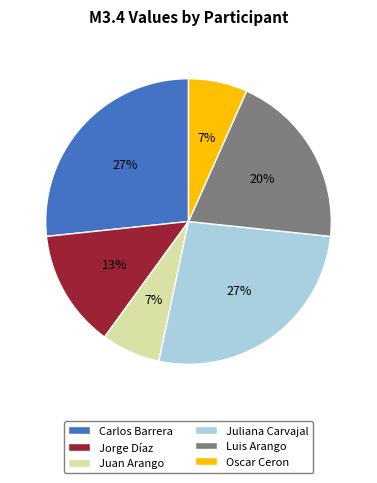

Is there any slice that represents more than half of the pie?

No